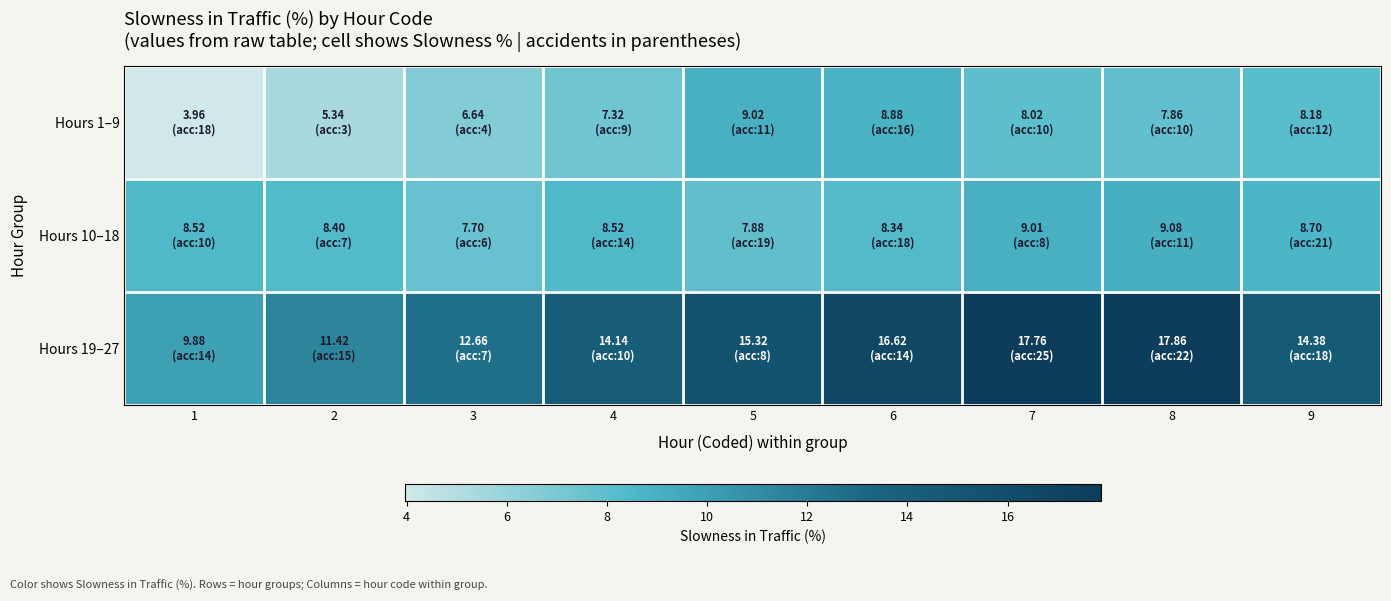

Which series has the largest range (max minus min)?

Hours 19–27